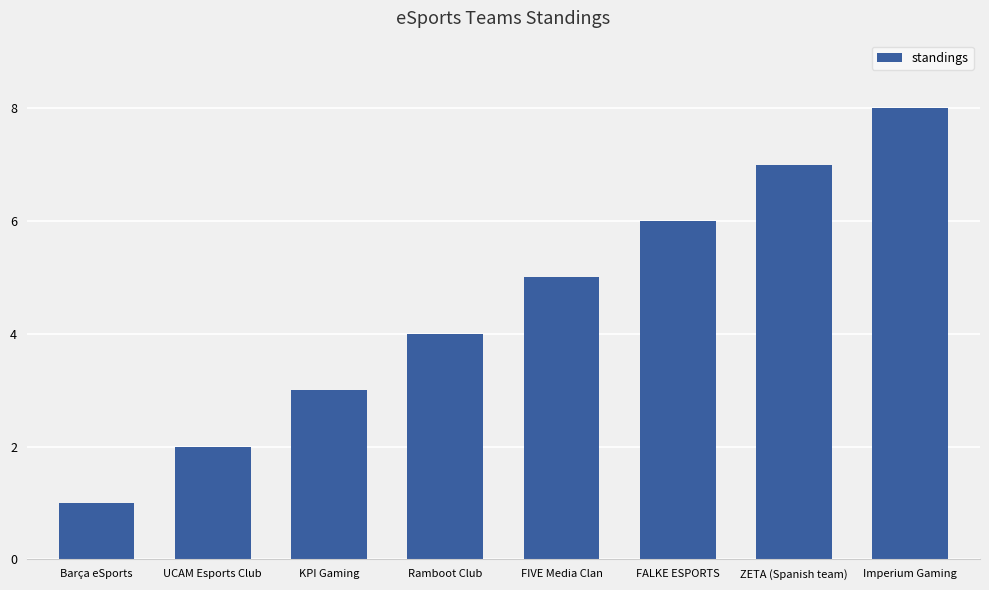

Rank the categories by value from highest to lowest.

Imperium Gaming, ZETA (Spanish team), FALKE ESPORTS, FIVE Media Clan, Ramboot Club, KPI Gaming, UCAM Esports Club, Barça eSports